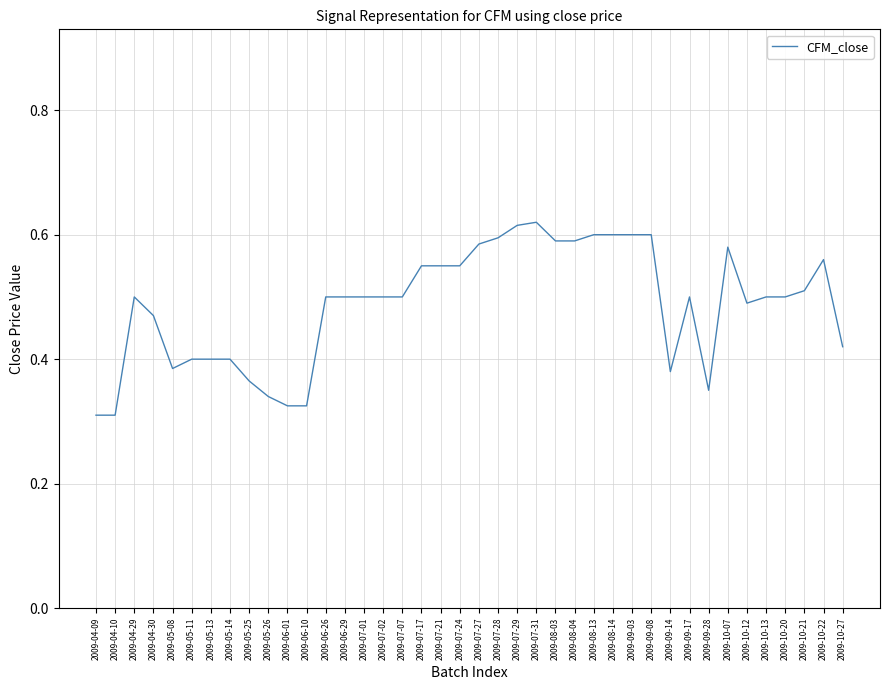

What position from the left is 2009-07-02?

16